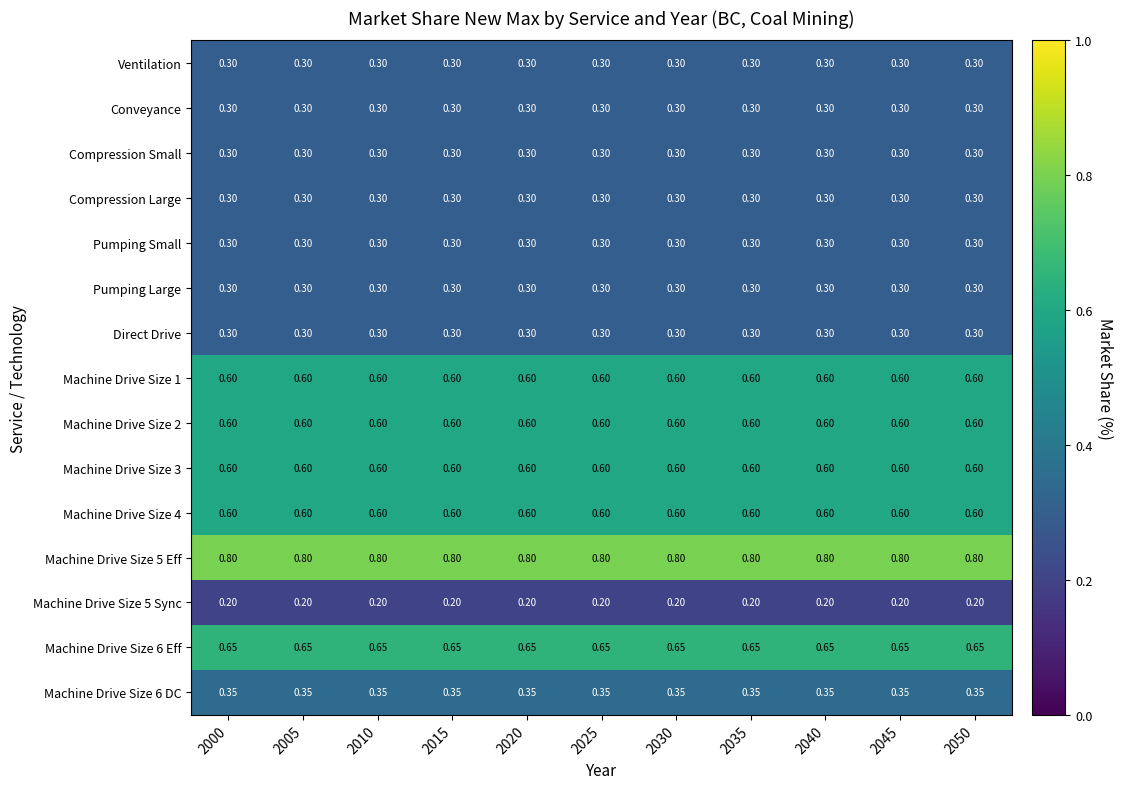

Is the value of Machine Drive Size 4 at 2005 greater than the value of Machine Drive Size 5 Sync at 2040?

Yes